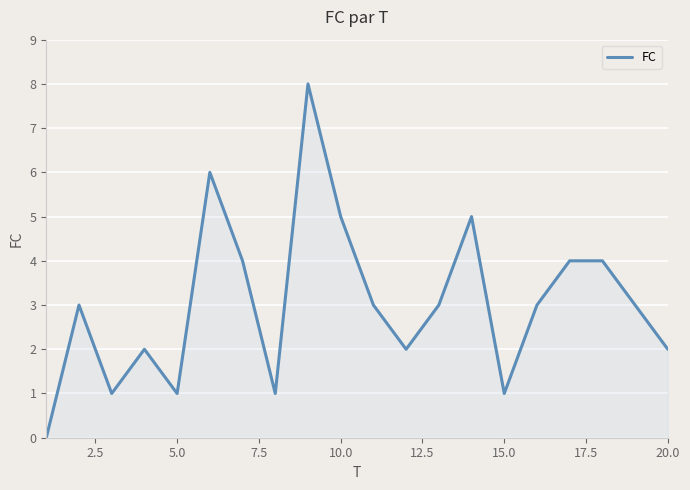

What is the greatest value displayed?

8